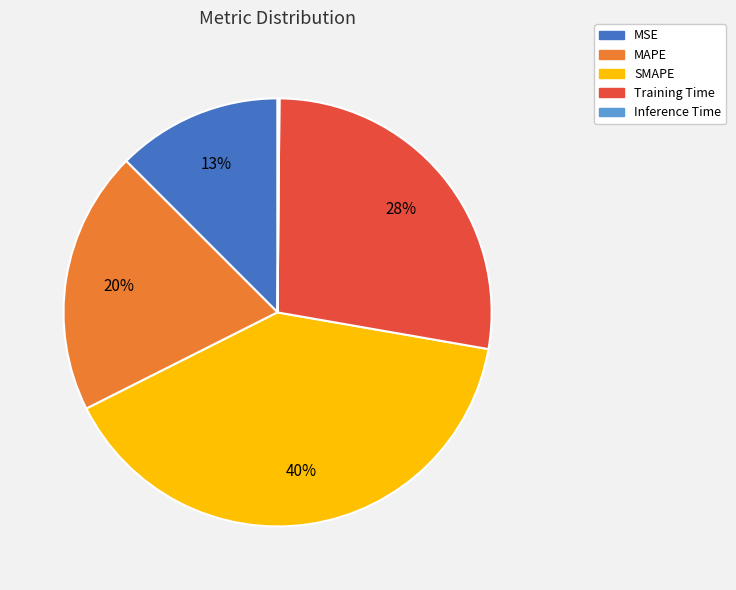

What is the largest slice in the pie chart?

SMAPE